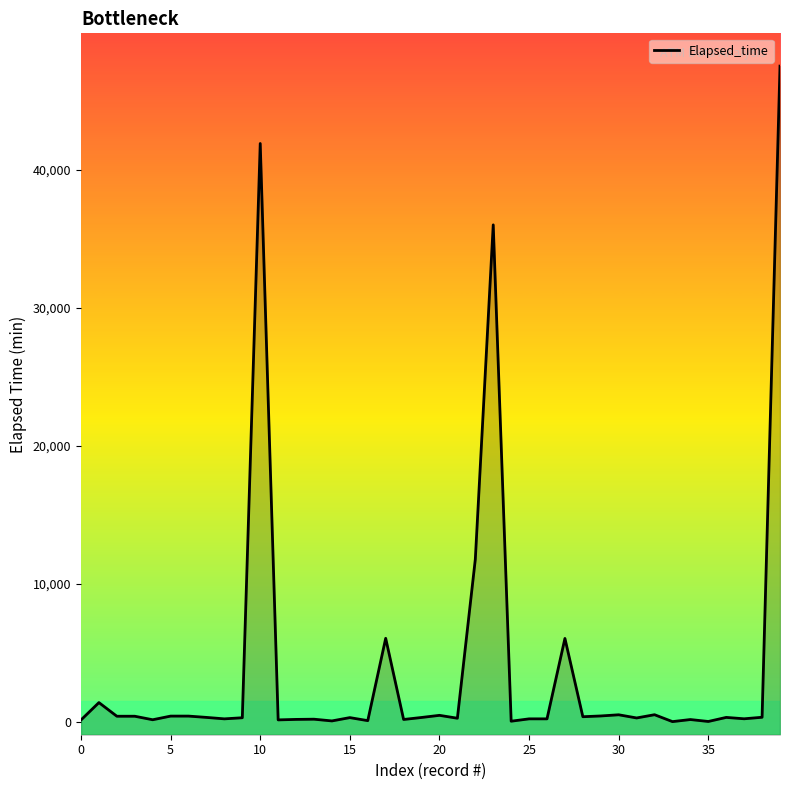

What is the label of the 31st point from the right?

9